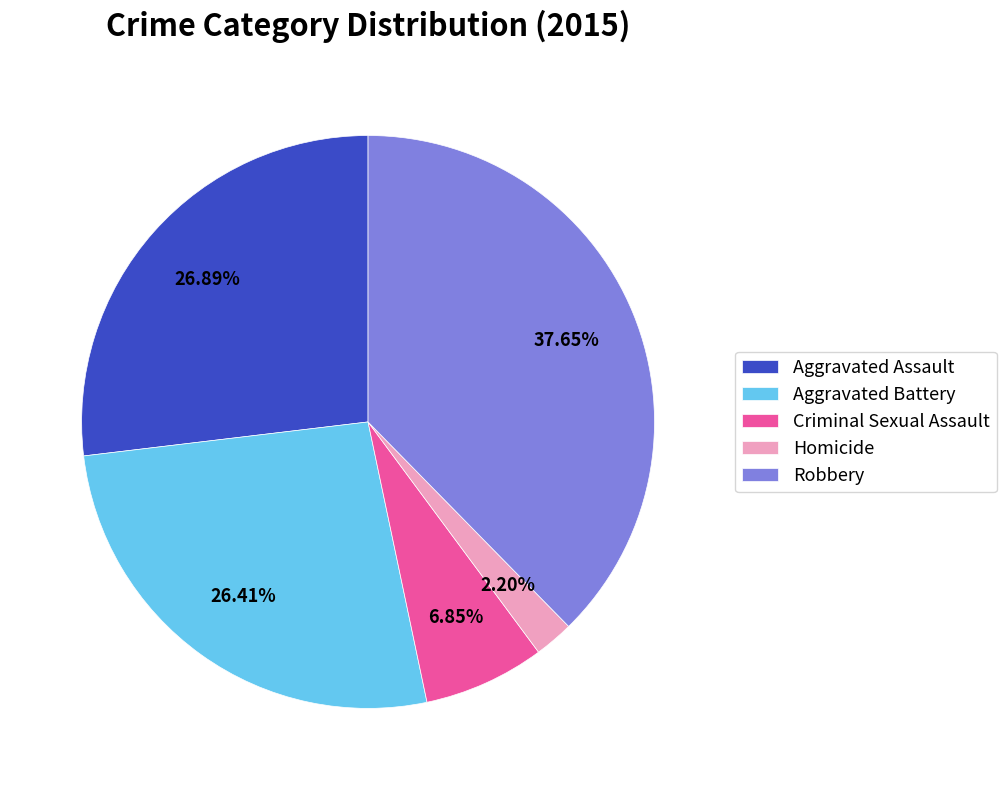

To the nearest percent, what percentage of the pie is Aggravated Assault?

27%